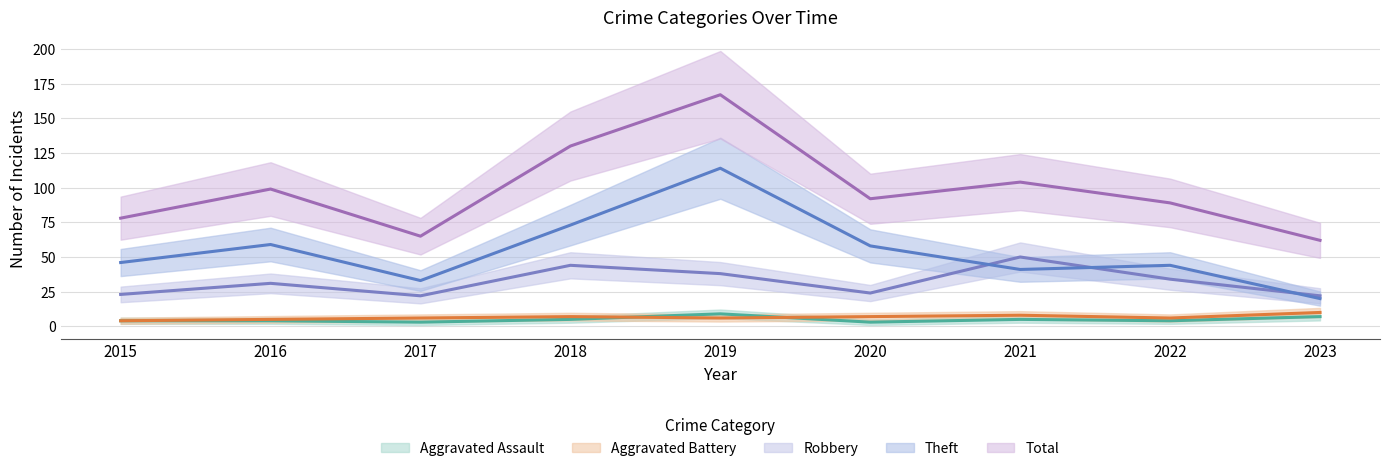

What is the maximum value shown in the chart?

167